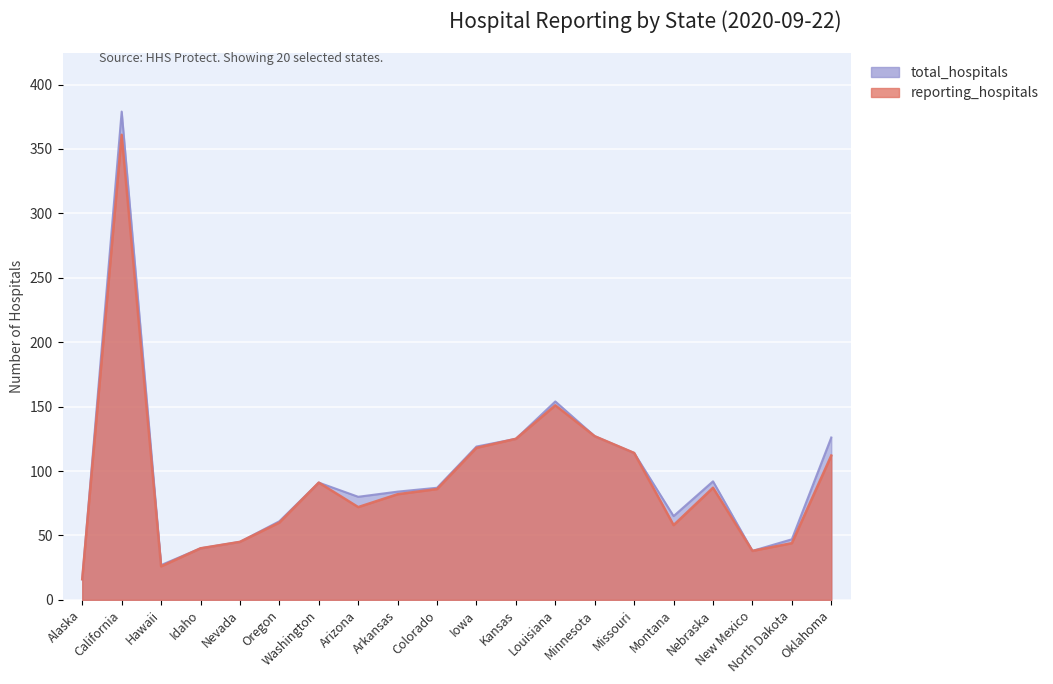

What is the maximum value for reporting_hospitals?

361